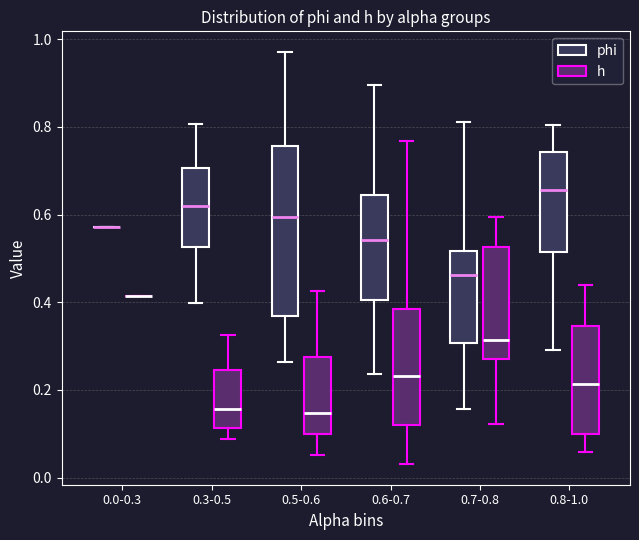

Reading left to right, transcribe this box plot: for each box, give where its median line is, the range the box spans, and where its two whiskers end, as read against the y-axis. The values are not printed on the chart, so give them approximately, as read against the axis.

0.0-0.3 (phi): box collapsed to a line at 0.58, whiskers 0.58 to 0.58
0.0-0.3 (h): box collapsed to a line at 0.42, whiskers 0.42 to 0.42
0.3-0.5 (phi): median 0.62, box 0.52 to 0.70, whiskers 0.40 to 0.80
0.3-0.5 (h): median 0.16, box 0.12 to 0.24, whiskers 0.08 to 0.32
0.5-0.6 (phi): median 0.60, box 0.36 to 0.76, whiskers 0.26 to 0.98
0.5-0.6 (h): median 0.14, box 0.10 to 0.28, whiskers 0.06 to 0.42
0.6-0.7 (phi): median 0.54, box 0.40 to 0.64, whiskers 0.24 to 0.90
0.6-0.7 (h): median 0.24, box 0.12 to 0.38, whiskers 0.04 to 0.76
0.7-0.8 (phi): median 0.46, box 0.30 to 0.52, whiskers 0.16 to 0.82
0.7-0.8 (h): median 0.32, box 0.28 to 0.52, whiskers 0.12 to 0.60
0.8-1.0 (phi): median 0.66, box 0.52 to 0.74, whiskers 0.30 to 0.80
0.8-1.0 (h): median 0.22, box 0.10 to 0.34, whiskers 0.06 to 0.44